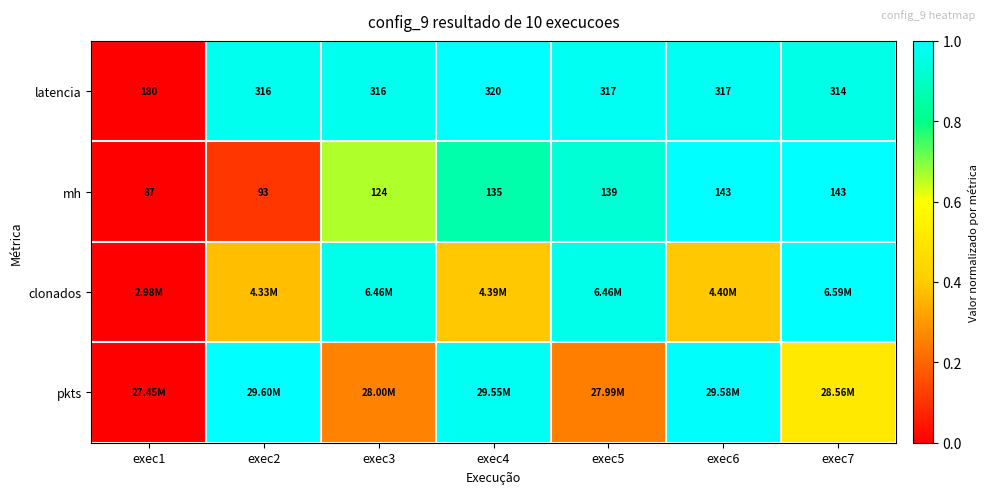

List the labels in order of mh value, largest first.

exec6, exec7, exec5, exec4, exec3, exec2, exec1